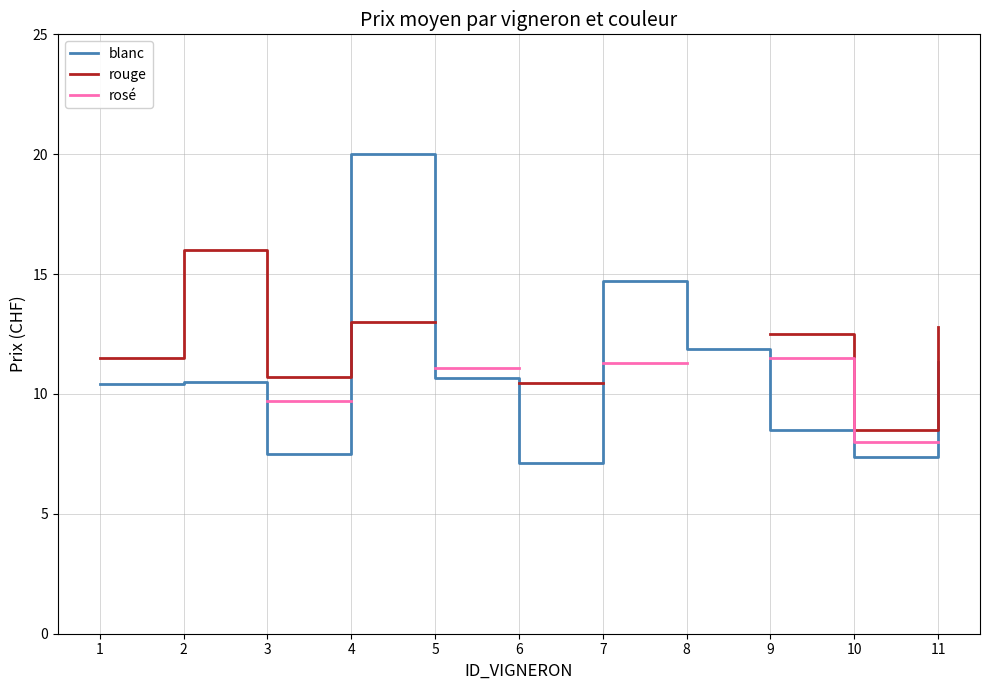

Is the value of rouge at 8 greater than the value of blanc at 3?

No